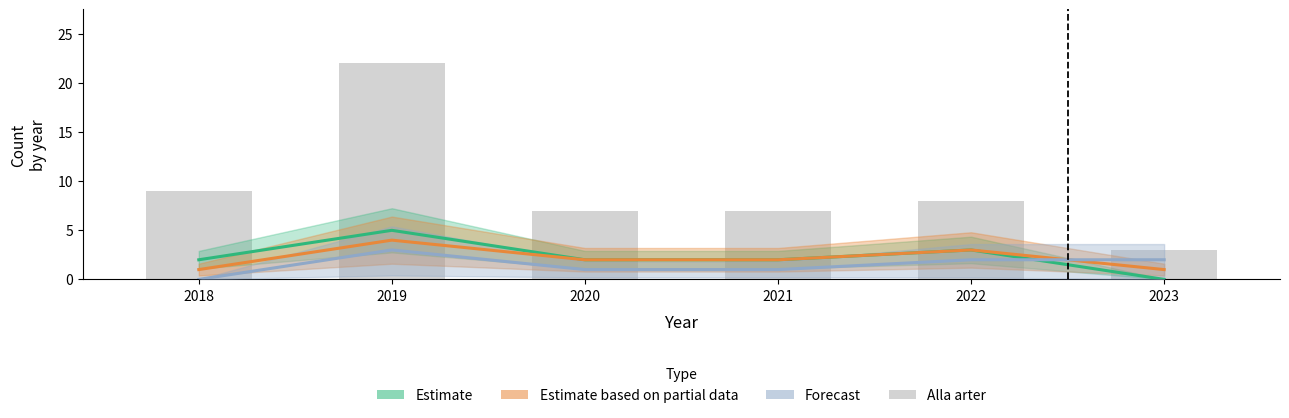

Does the chart contain any negative values?

No